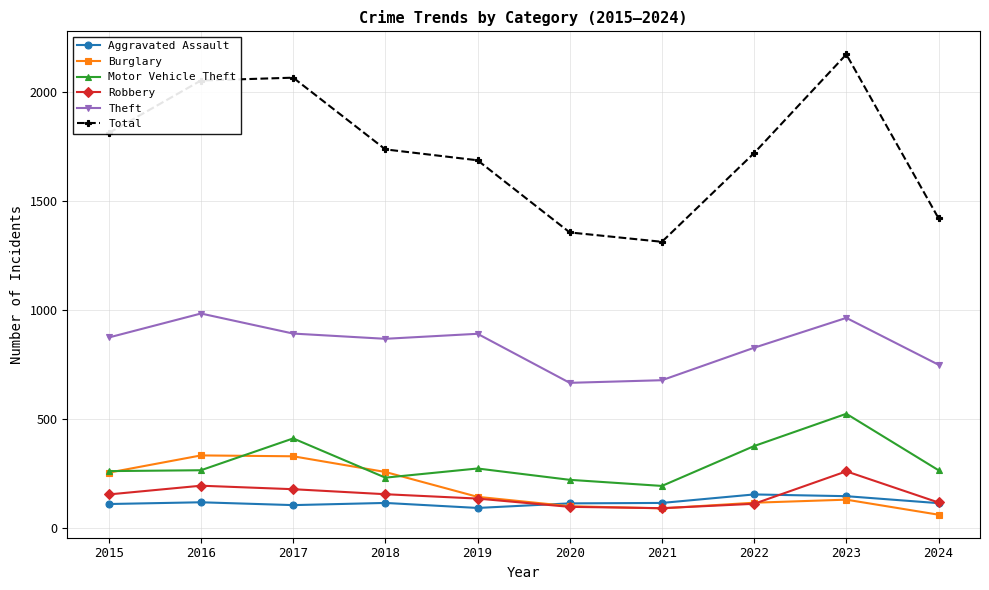

What is the total value across all series at 2023?

4197